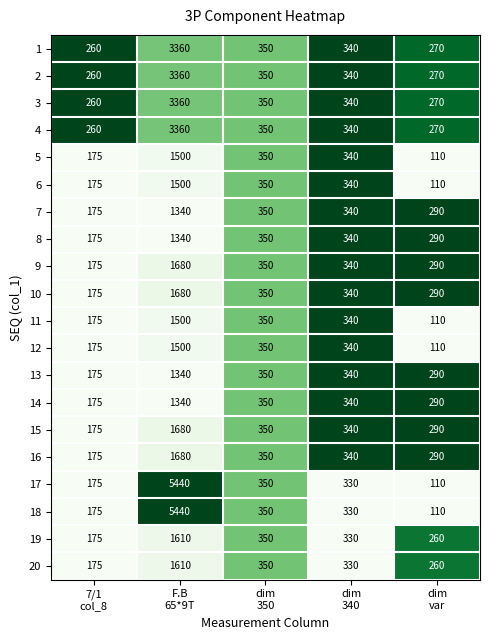

What is the sum of all 10 values?

2835